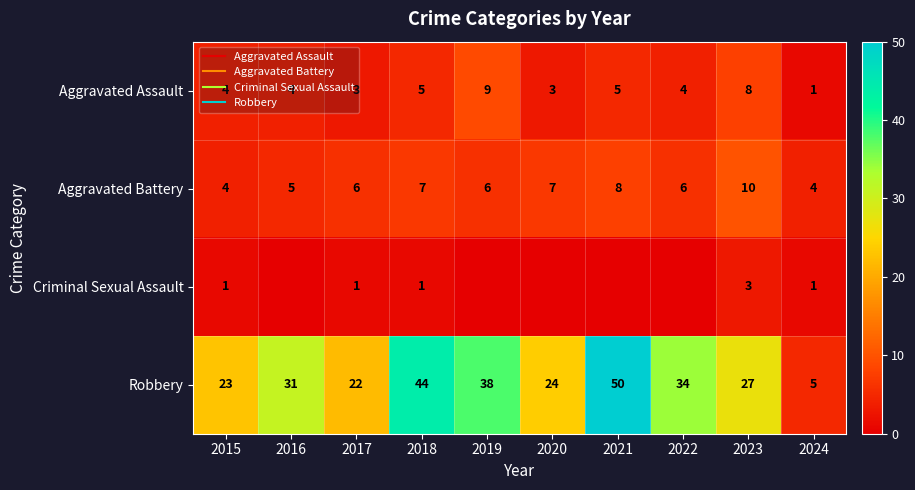

Between 2022 and 2023, which series saw the biggest shift?

Robbery